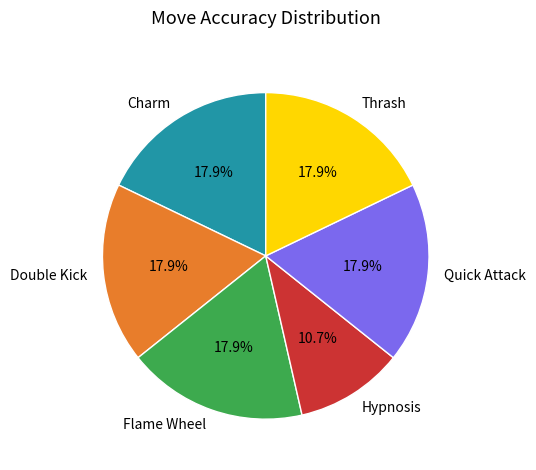

What percentage is the Flame Wheel slice, to the nearest percent?

18%